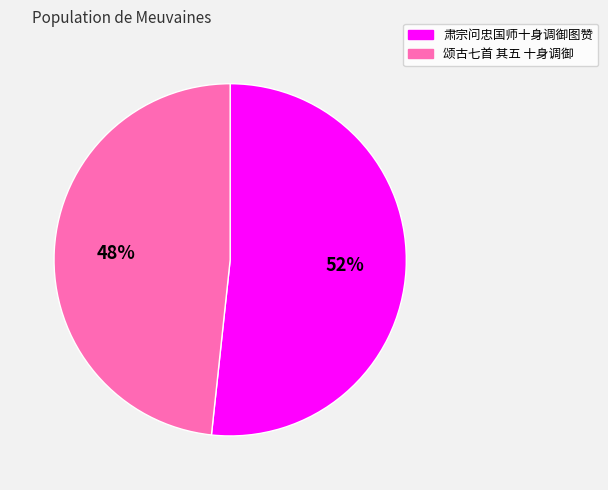

How many slices are in this pie chart?

2